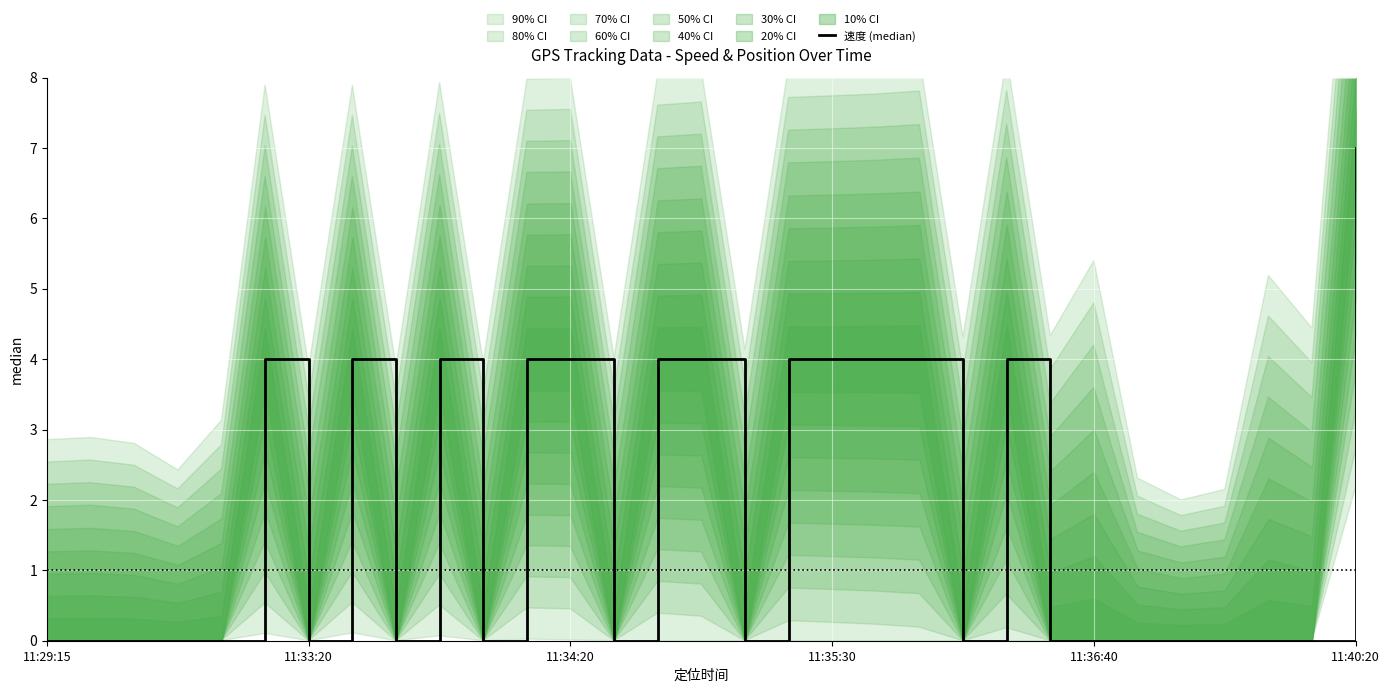

True or false: the data shows 6 at 11:35:30.

False